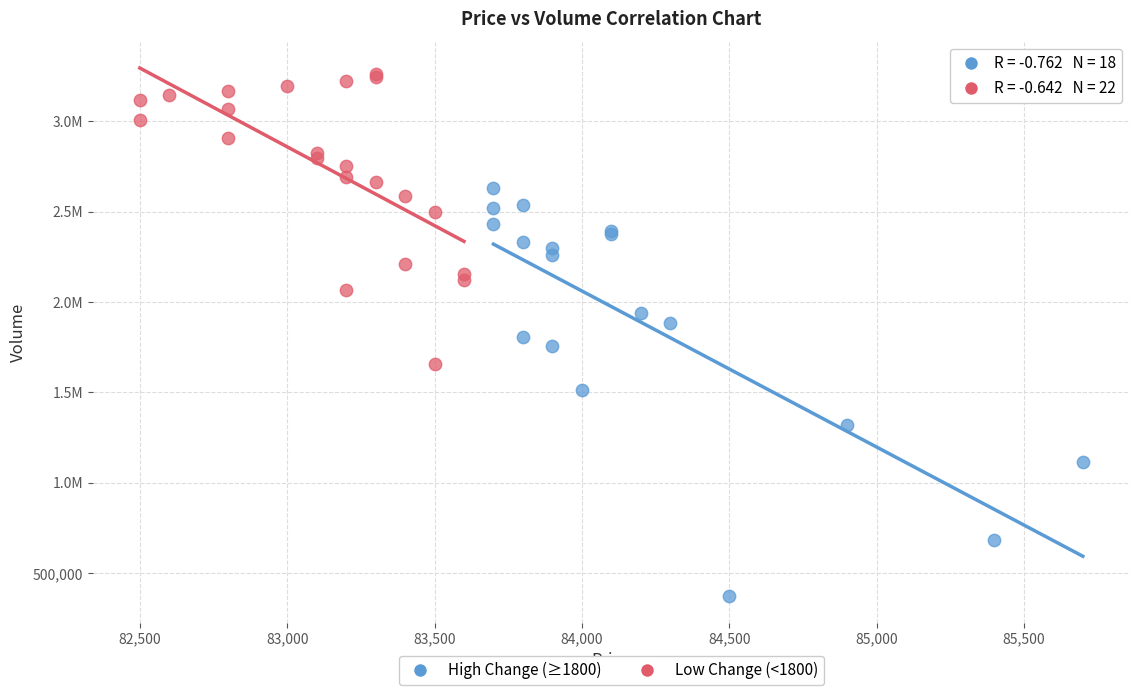

What are all the series names shown in the legend?

High Change (≥1800), Low Change (<1800)